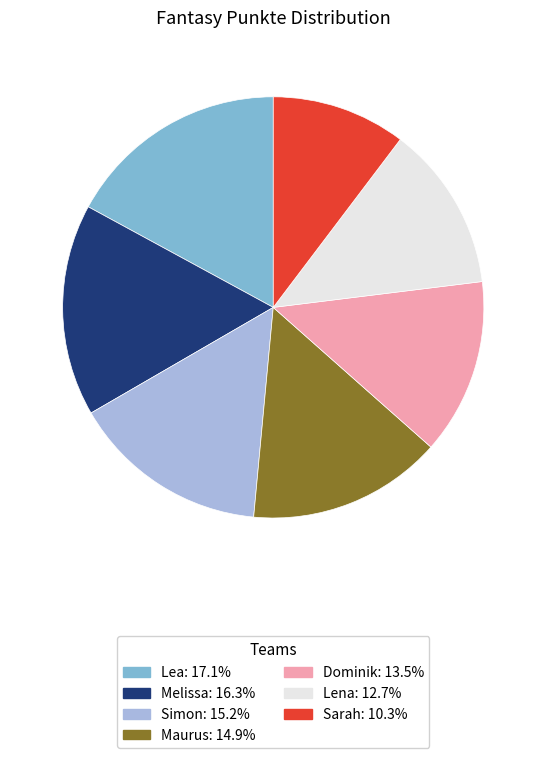

Combined, do Lena and Sarah account for over 50%?

No